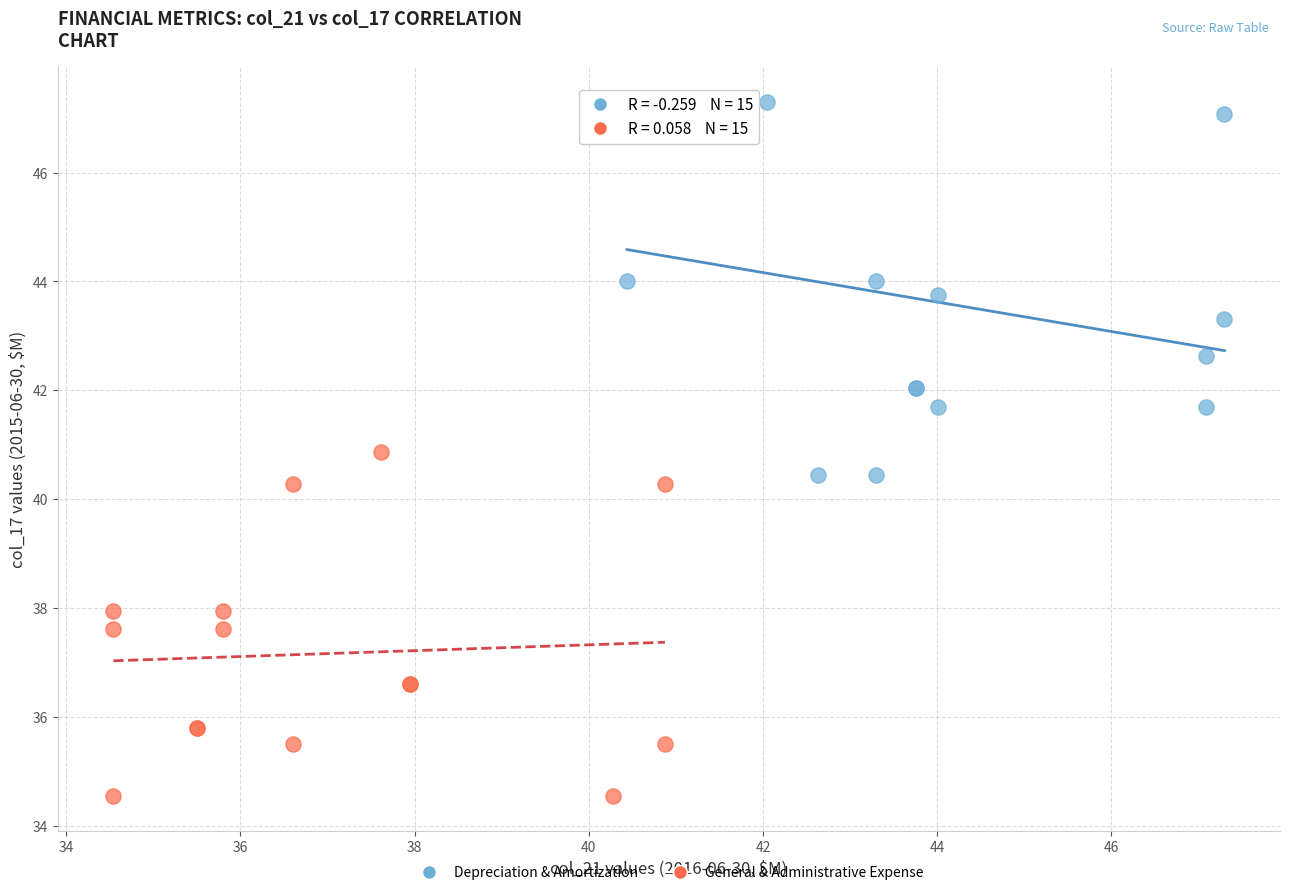

Which series reaches the maximum Y coordinate?

Depreciation & Amortization